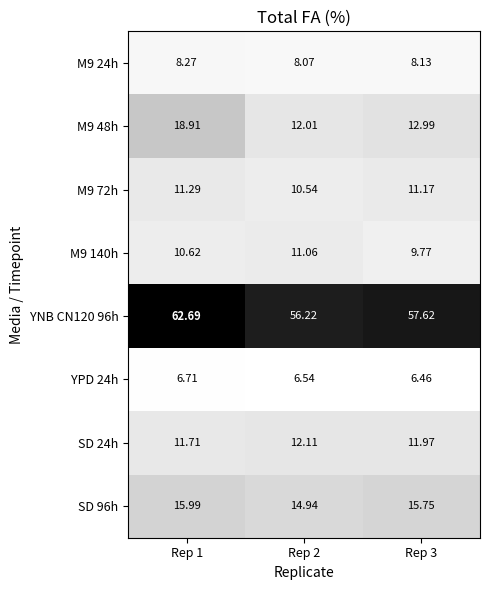

List the series in order of their peak value, highest first.

YNB CN120 96h, M9 48h, SD 96h, SD 24h, M9 72h, M9 140h, M9 24h, YPD 24h